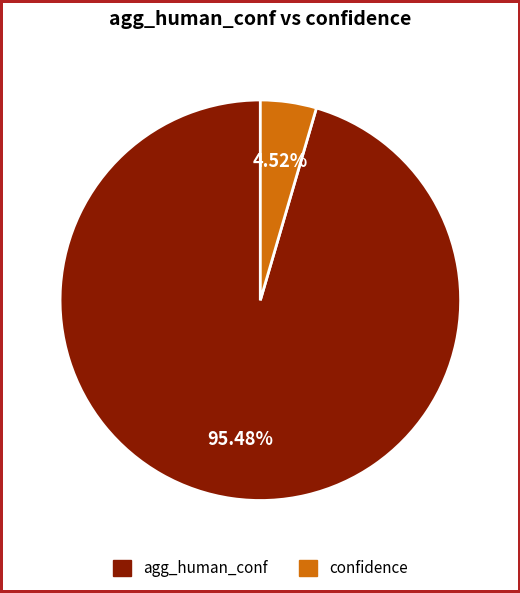

Combined, do agg_human_conf and confidence account for over 50%?

Yes